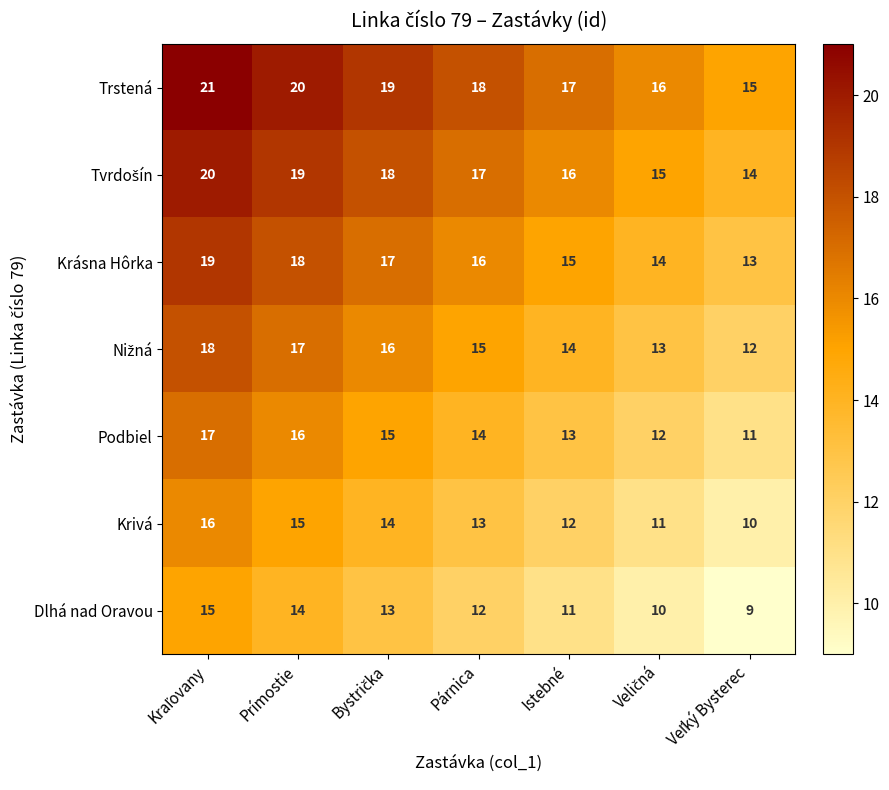

What is the total value across all series at Párnica?

105